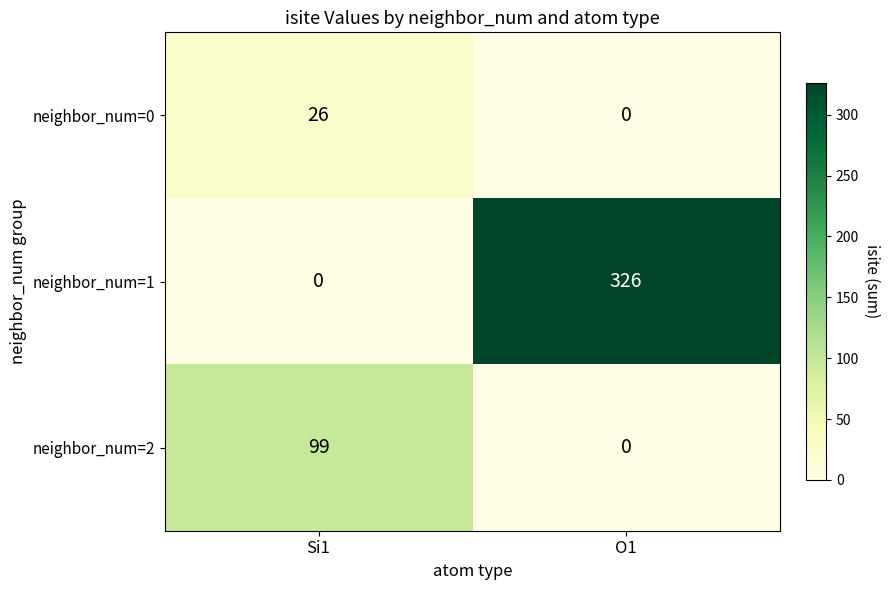

At Si1, list the series in order from largest to smallest.

neighbor_num=2, neighbor_num=0, neighbor_num=1